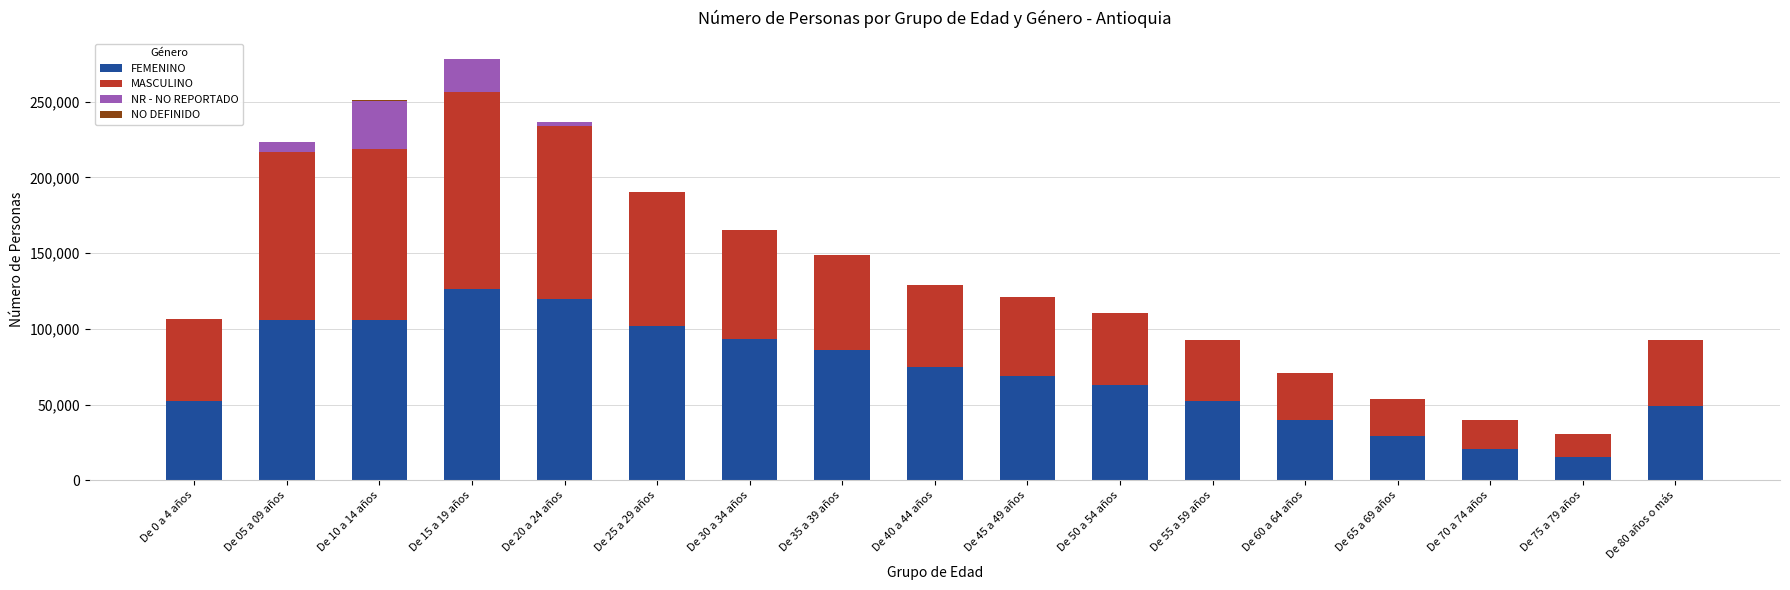

What is the sum of all FEMENINO values?

1204443